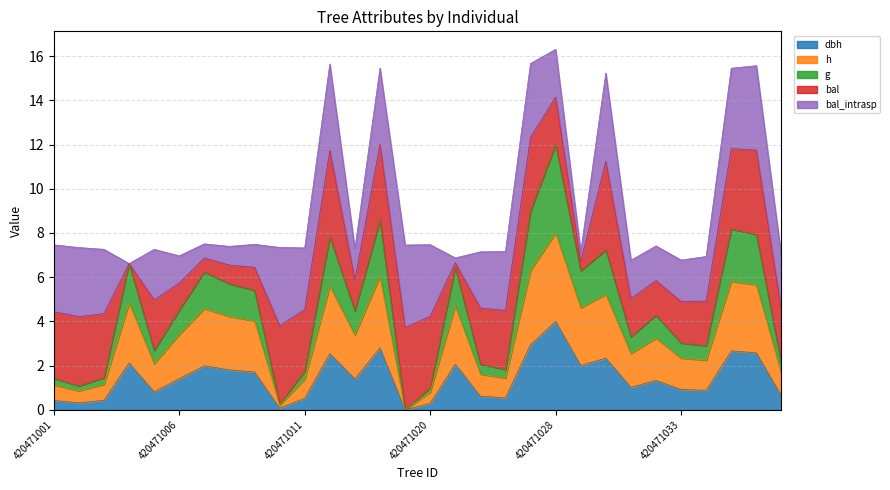

Does the chart have visible grid lines?

Yes